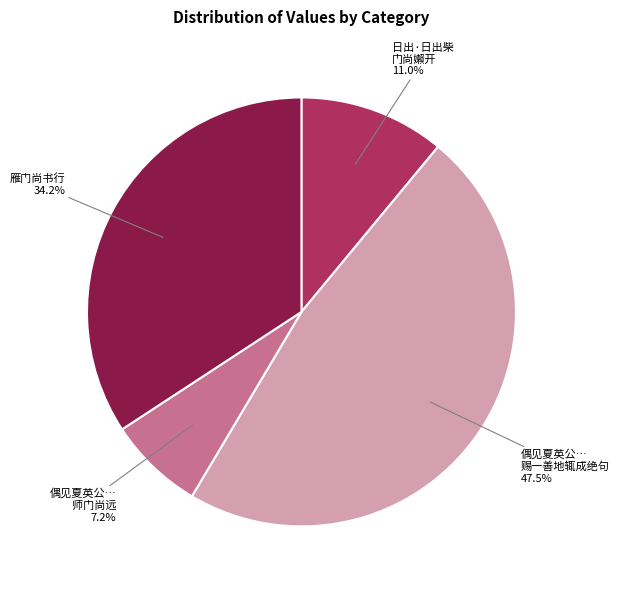

Is there any slice that represents more than half of the pie?

No